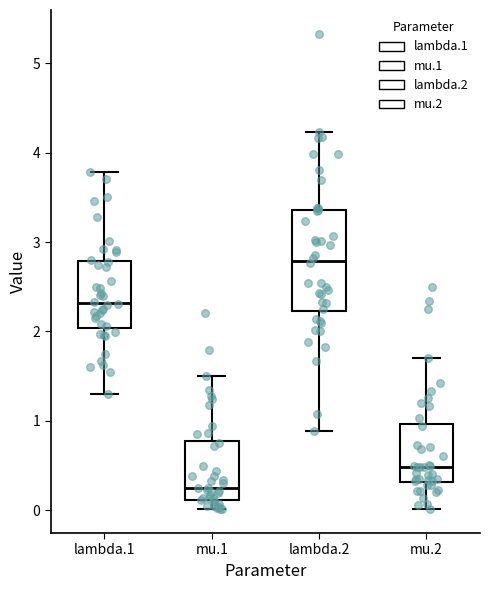

Reading left to right, transcribe this box plot: for each box, give where its median line is, the range the box spans, and where its two whiskers end, as read against the y-axis. The values are not printed on the chart, so give them approximately, as read against the axis.

lambda.1: median 2.3, box 2.0 to 2.8, whiskers 1.3 to 3.8
mu.1: median 0.2, box 0.1 to 0.8, whiskers 0.0 to 1.5
lambda.2: median 2.8, box 2.2 to 3.4, whiskers 0.9 to 4.2
mu.2: median 0.5, box 0.3 to 1.0, whiskers 0.0 to 1.7